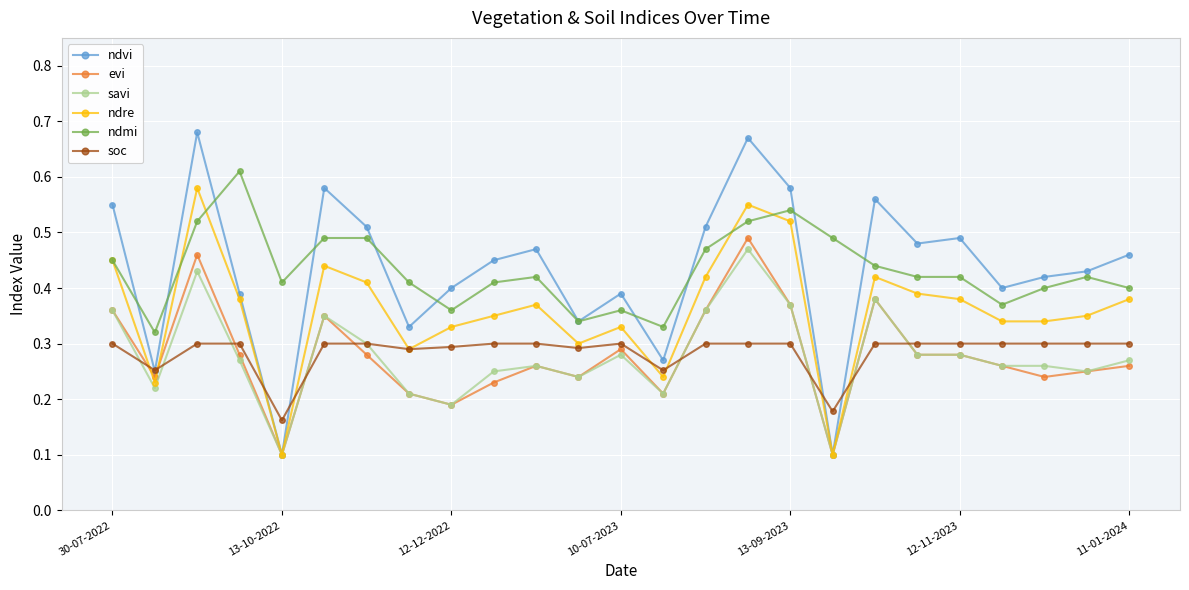

True or false: savi and ndmi intersect in this chart.

False